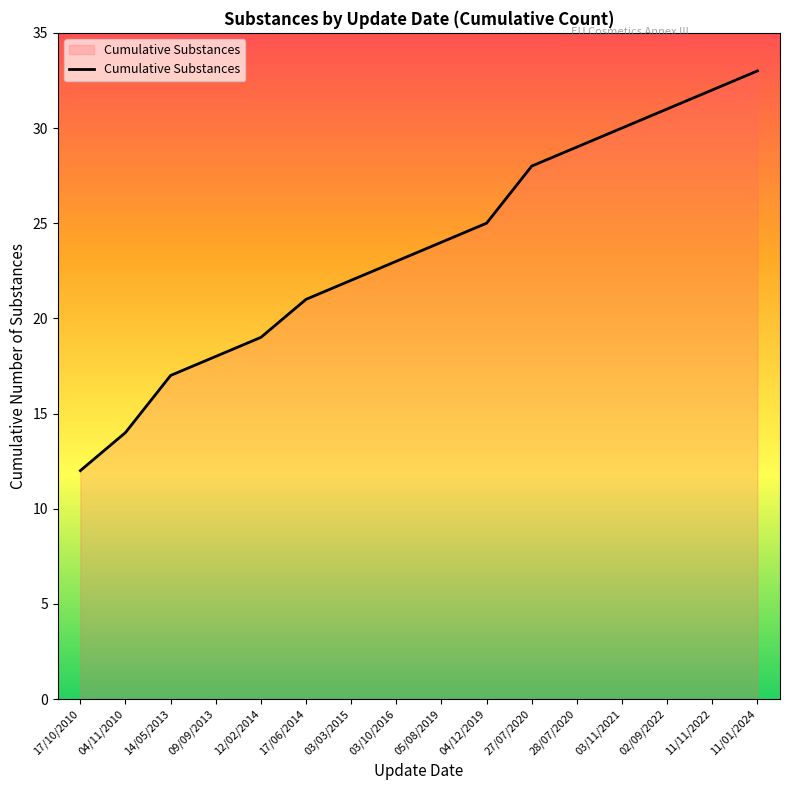

Approximately how many times larger is the value at 02/09/2022 compared to 11/11/2022?

1.0